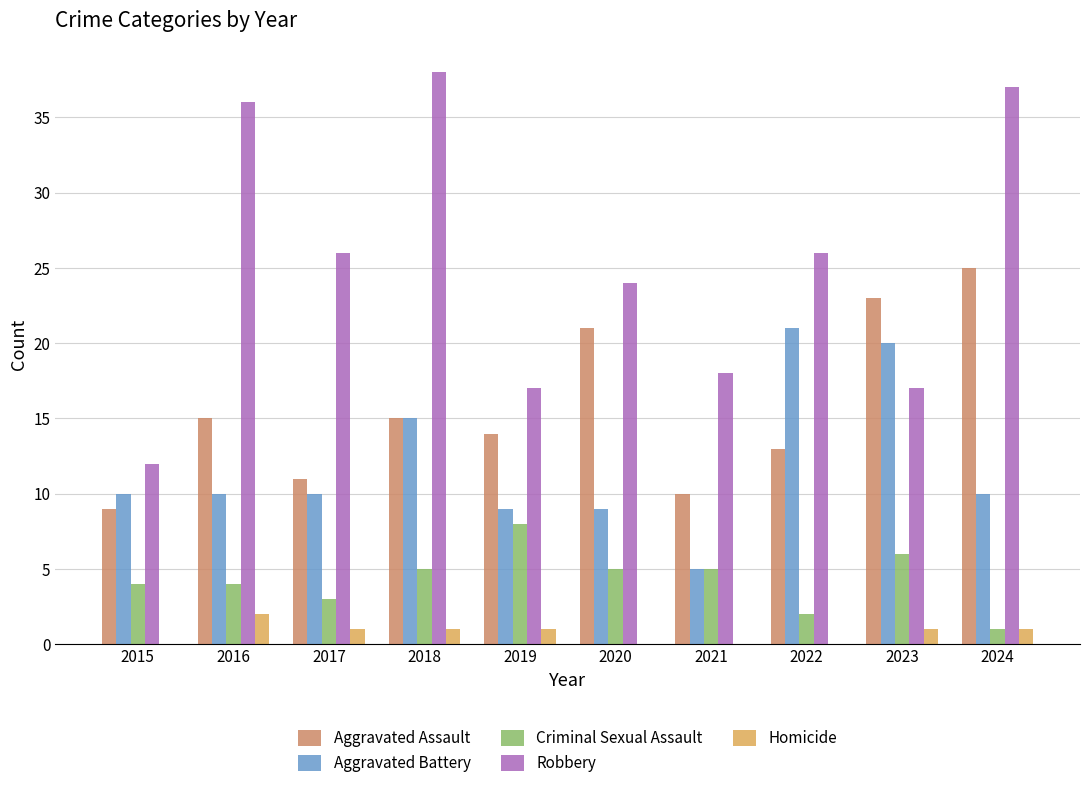

Is the value of Criminal Sexual Assault at 2017 greater than the value of Robbery at 2018?

No